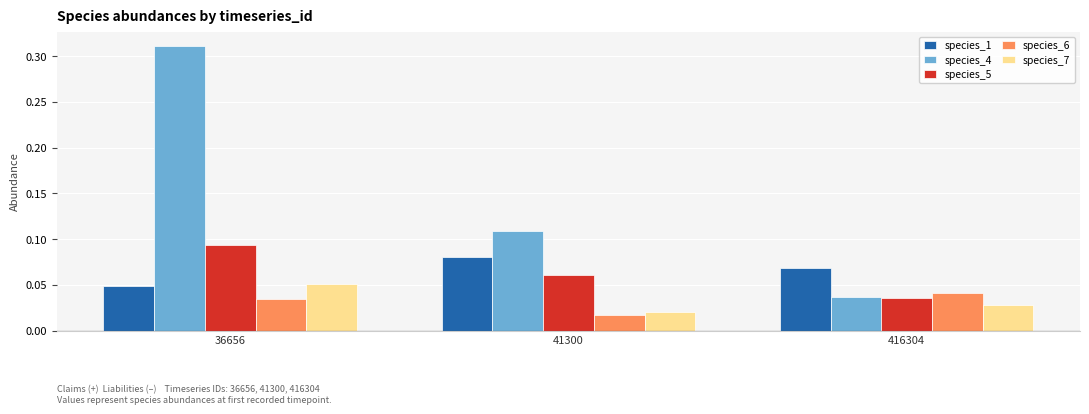

At which category does the chart reach its minimum across all series?

41300